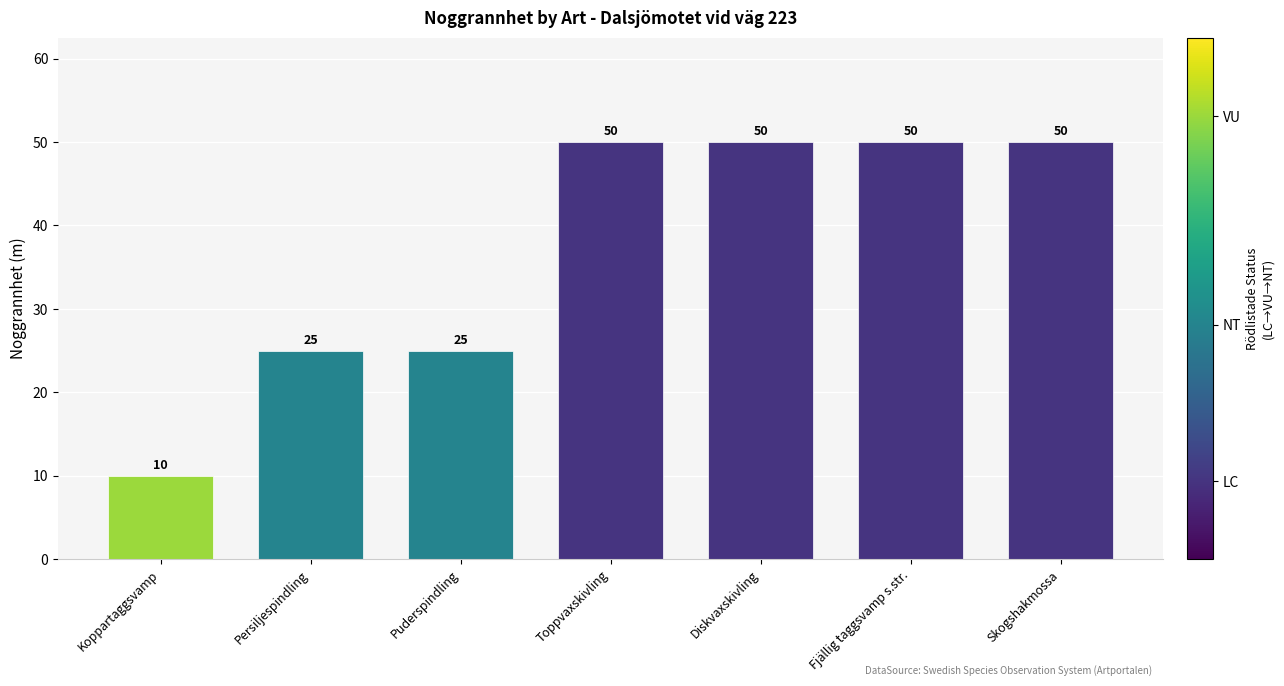

How many values are between 25 and 50?

6